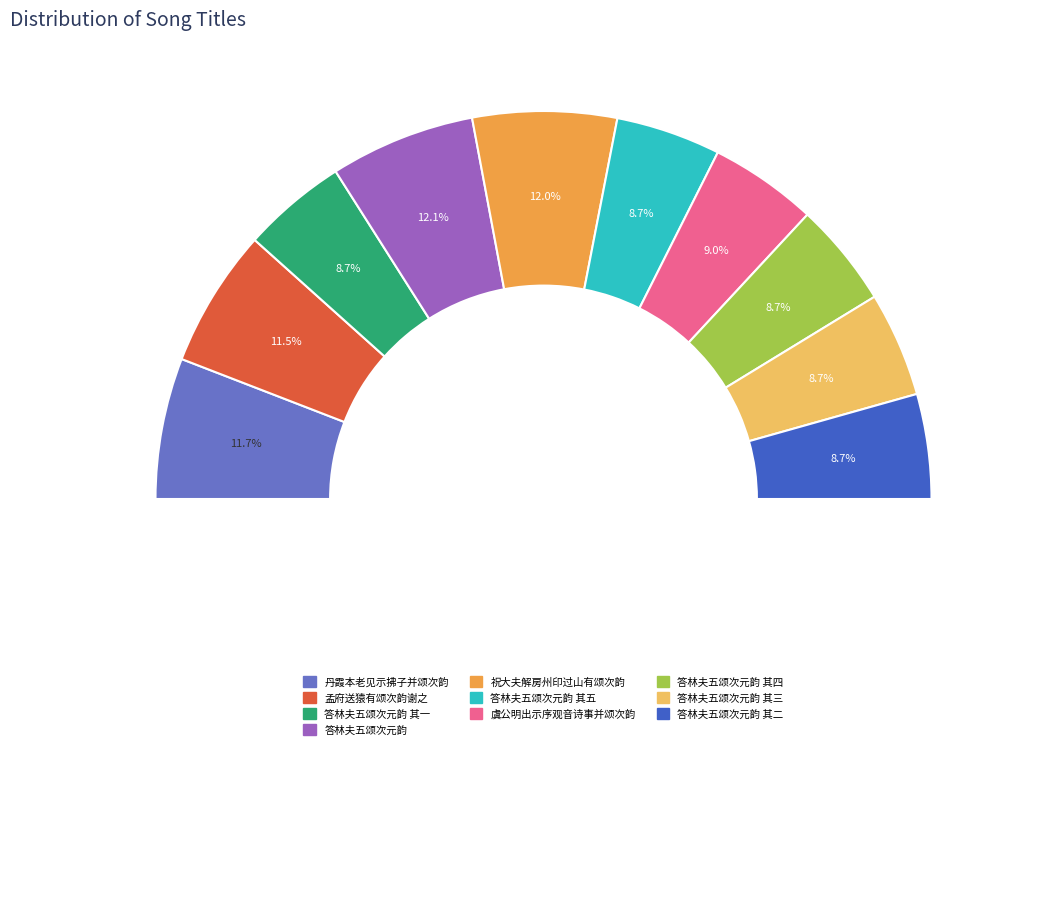

To the nearest percent, what portion does 答林夫五颂次元韵 represent?

12%